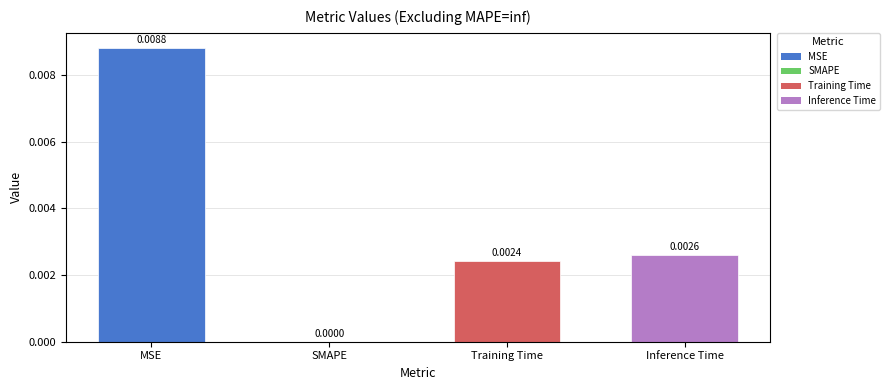

Does the chart contain stacked bars?

No